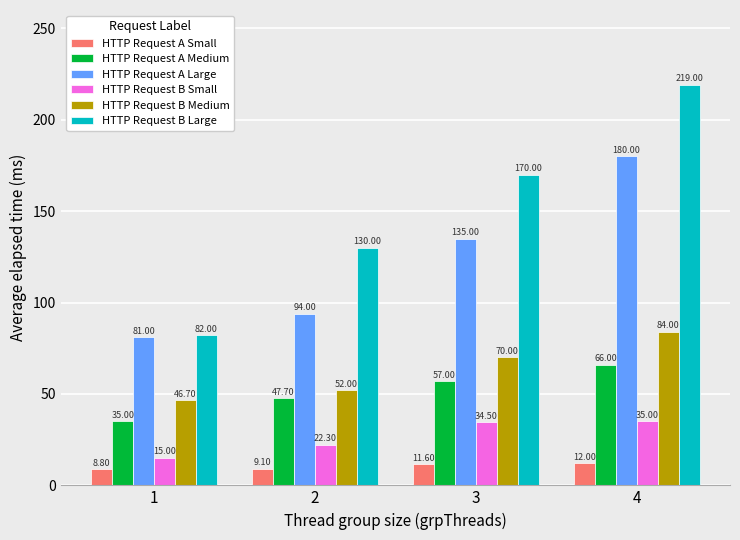

At how many categories does at least one series exceed 202?

1